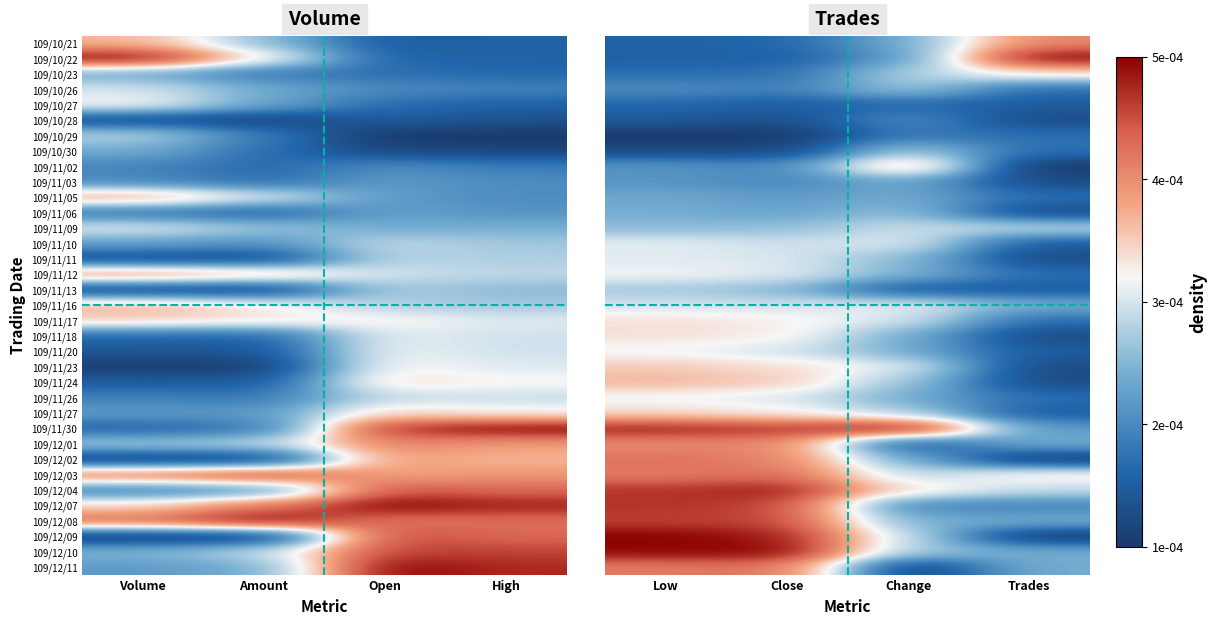

At Close, list the series in order from largest to smallest.

109/12/10, 109/12/04, 109/12/09, 109/11/30, 109/12/07, 109/12/08, 109/12/03, 109/12/11, 109/12/01, 109/12/02, 109/11/24, 109/11/23, 109/11/17, 109/11/18, 109/11/27, 109/11/12, 109/11/26, 109/11/11, 109/11/20, 109/11/10, 109/11/16, 109/11/09, 109/11/13, 109/11/06, 109/11/05, 109/11/02, 109/11/03, 109/10/26, 109/10/23, 109/10/21, 109/10/22, 109/10/27, 109/10/28, 109/10/30, 109/10/29